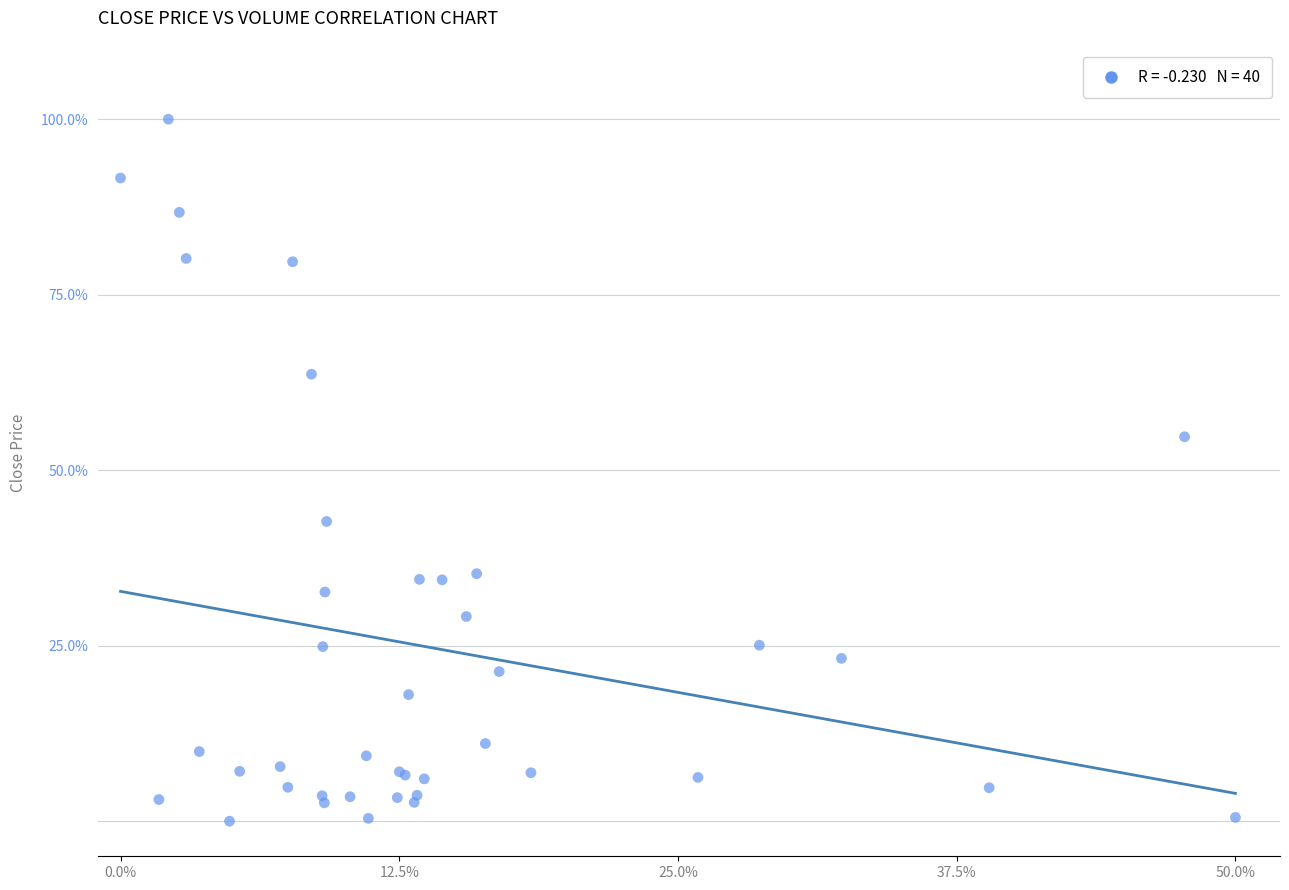

What Y value in the scatter plot is closest to 50?

54.8